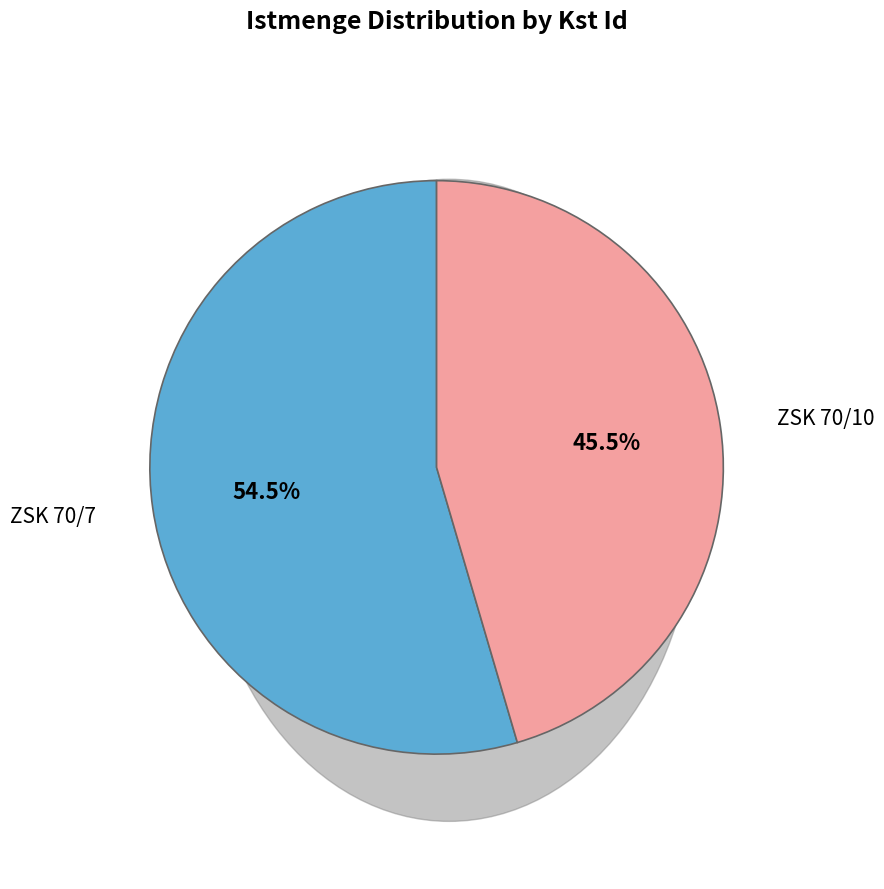

Is the sum of ZSK 70/7 and ZSK 70/10 greater than half?

Yes